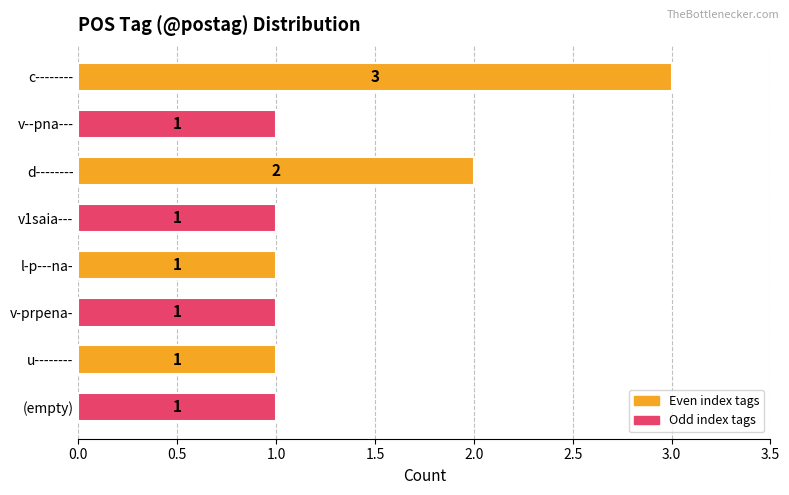

Reading top to bottom, list all the values displayed in this chart.

3	1	2	1	1	1	1	1